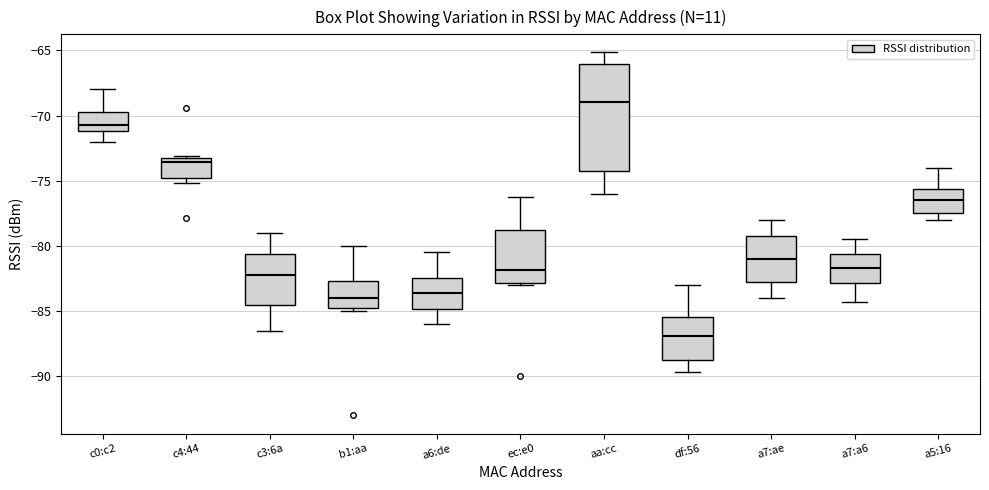

Reading left to right, transcribe this box plot: for each box, give where its median line is, the range the box spans, and where its two whiskers end, as read against the y-axis. The values are not printed on the chart, so give them approximately, as read against the axis.

c0:c2: median -70.5, box -71.0 to -69.5, whiskers -72.0 to -68.0
c4:44: median -73.5, box -75.0 to -73.0, whiskers -75.0 (just below the box's lower edge) to -73.0
c3:6a: median -82.0, box -84.5 to -80.5, whiskers -86.5 to -79.0
b1:aa: median -84.0, box -84.5 to -82.5, whiskers -85.0 to -80.0
a6:de: median -83.5, box -85.0 to -82.5, whiskers -86.0 to -80.5
ec:e0: median -82.0, box -83.0 to -79.0, whiskers -83.0 to -76.0
aa:cc: median -69.0, box -74.0 to -66.0, whiskers -76.0 to -65.0
df:56: median -87.0, box -88.5 to -85.5, whiskers -89.5 to -83.0
a7:ae: median -81.0, box -82.5 to -79.0, whiskers -84.0 to -78.0
a7:a6: median -81.5, box -83.0 to -80.5, whiskers -84.5 to -79.5
a5:16: median -76.5, box -77.5 to -75.5, whiskers -78.0 to -74.0